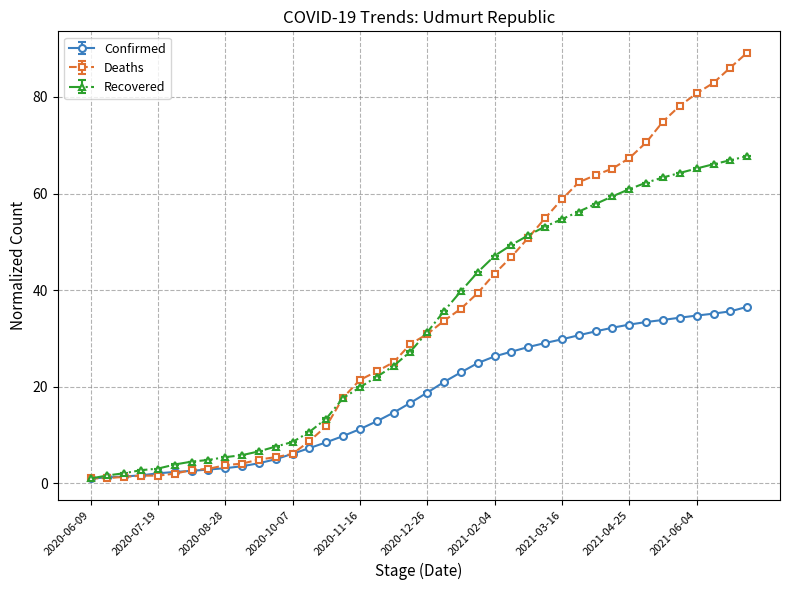

How many distinct data groups are displayed?

3